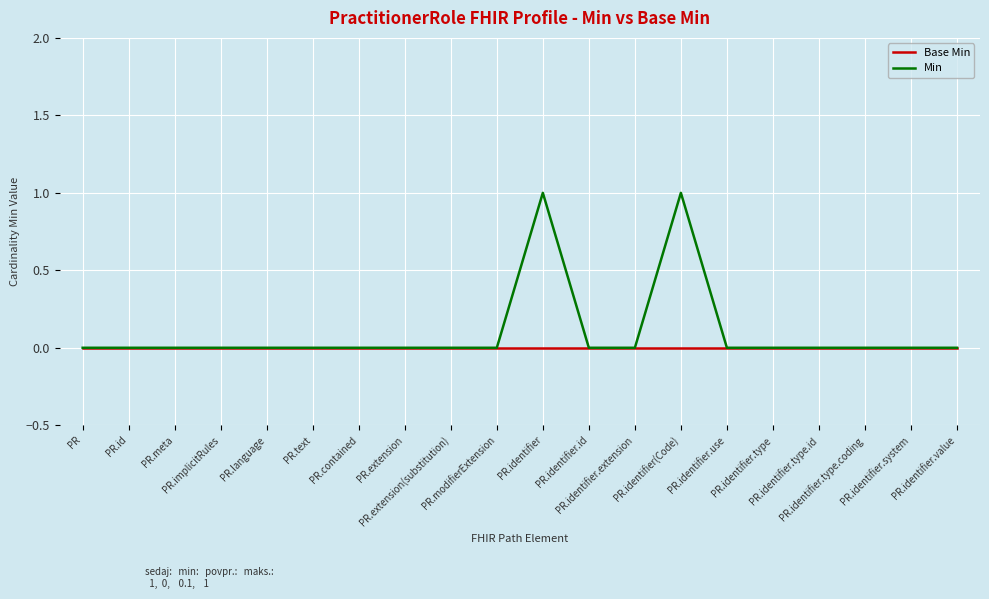

List the series in order of their peak value, highest first.

Min, Base Min